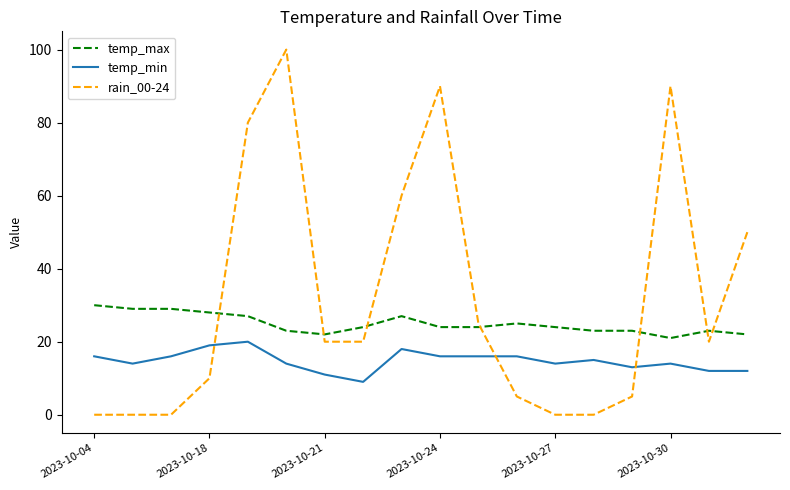

True or false: temp_min and temp_max cross at least once.

False